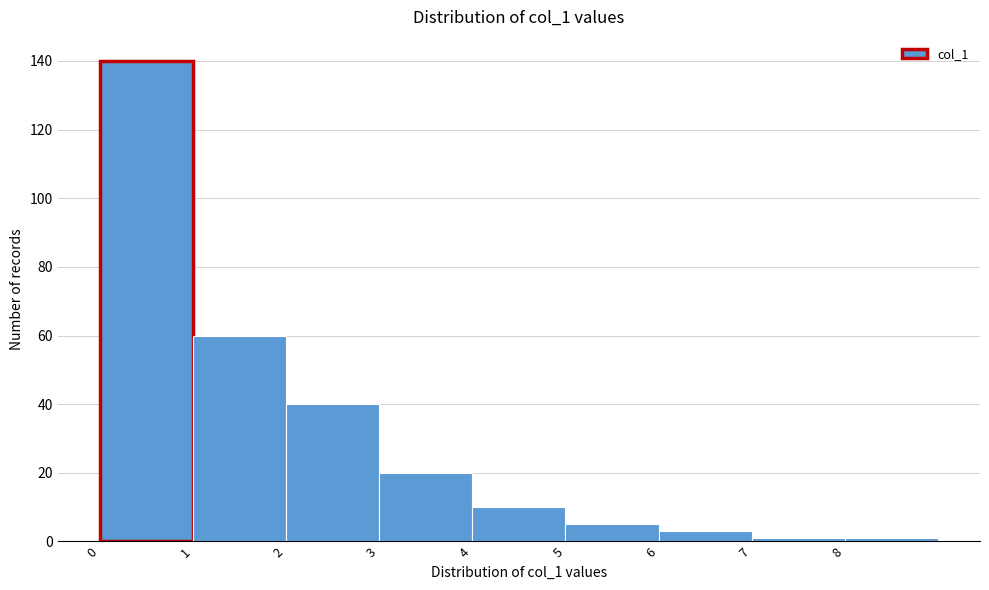

Which range on the x-axis has the tallest bar?

0 to 1